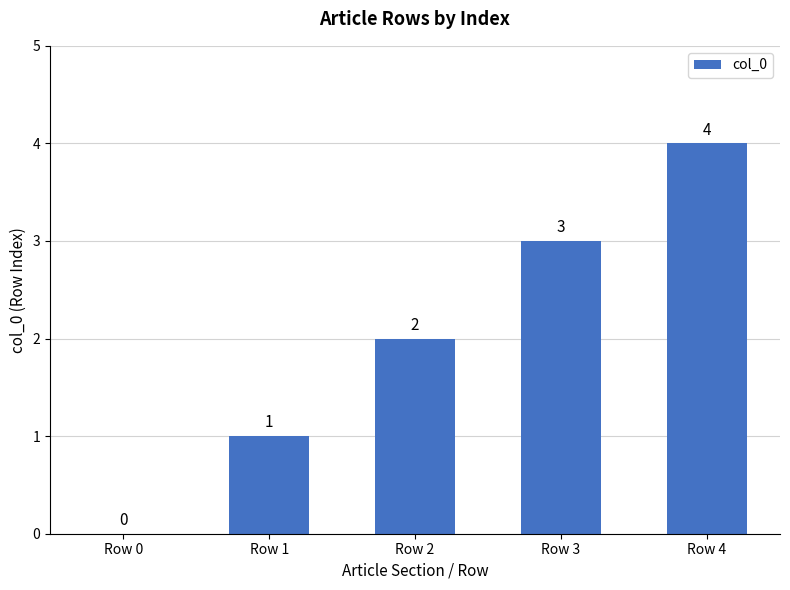

True or false: the data shows 2 at Row 2.

True